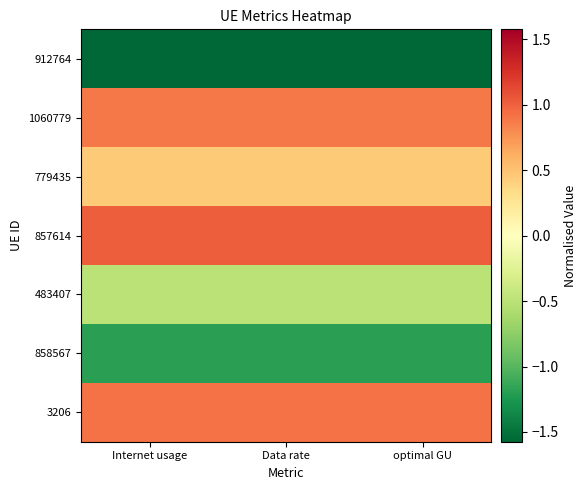

Which series has the largest total across all categories?

857614